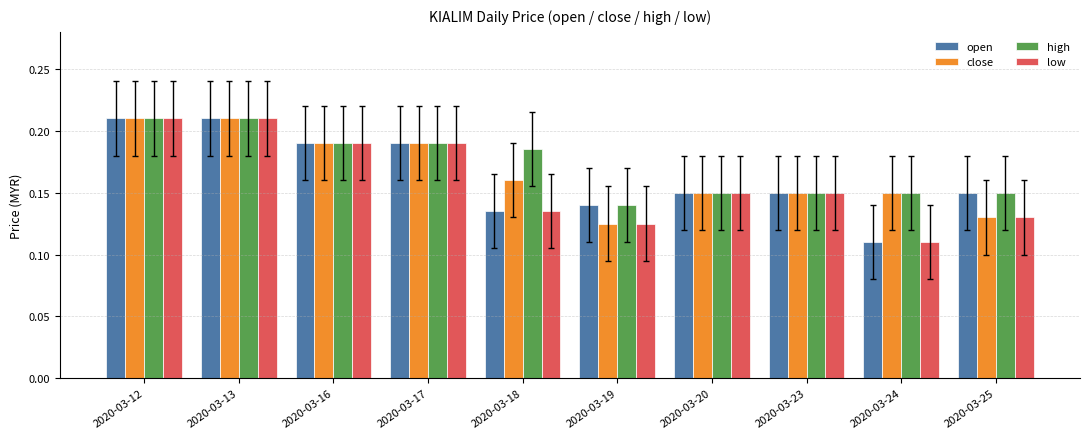

At which label does open reach its minimum?

2020-03-24